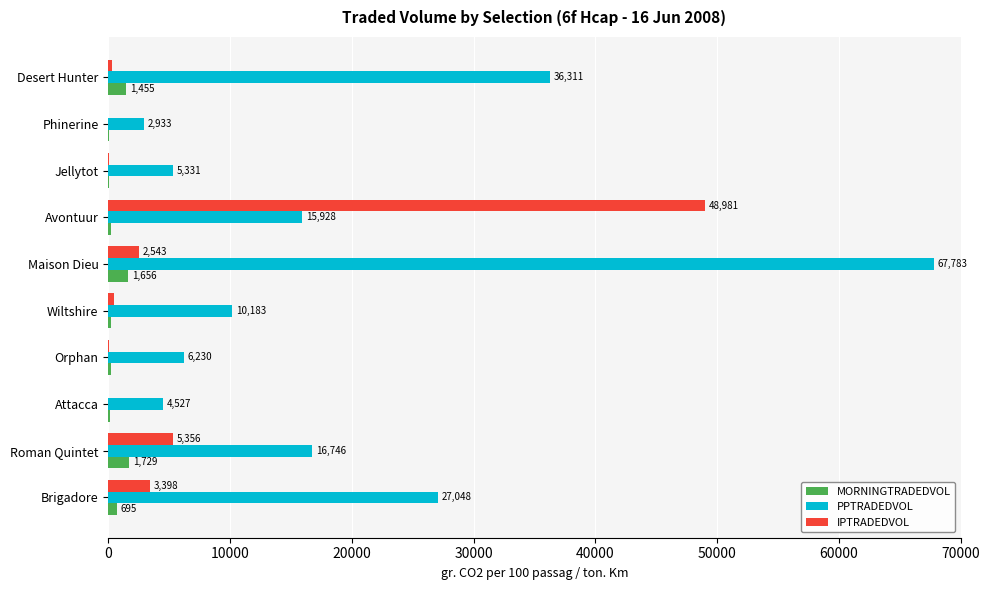

Between Jellytot and Desert Hunter, which series saw the biggest shift?

PPTRADEDVOL